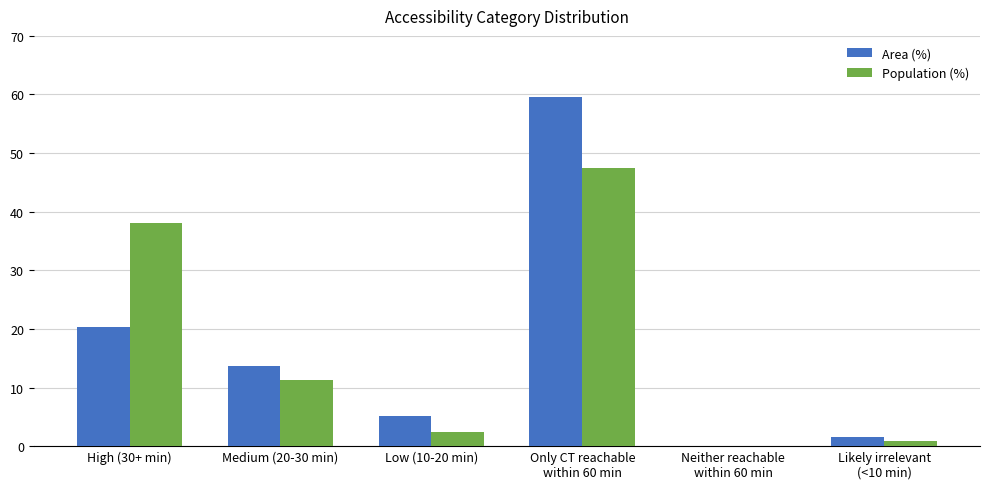

What is the greatest value displayed?

59.5